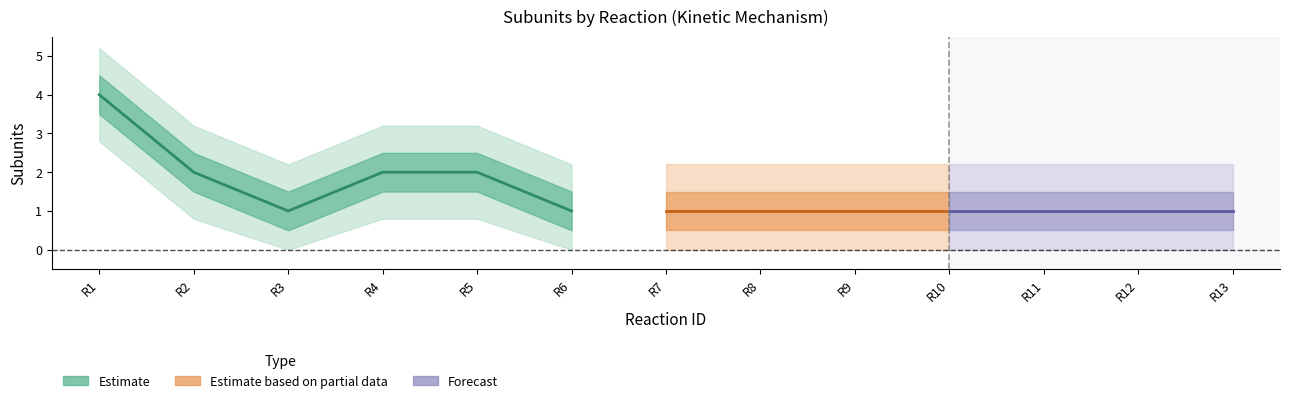

True or false: massAction has more than 0 interior local peaks.

False